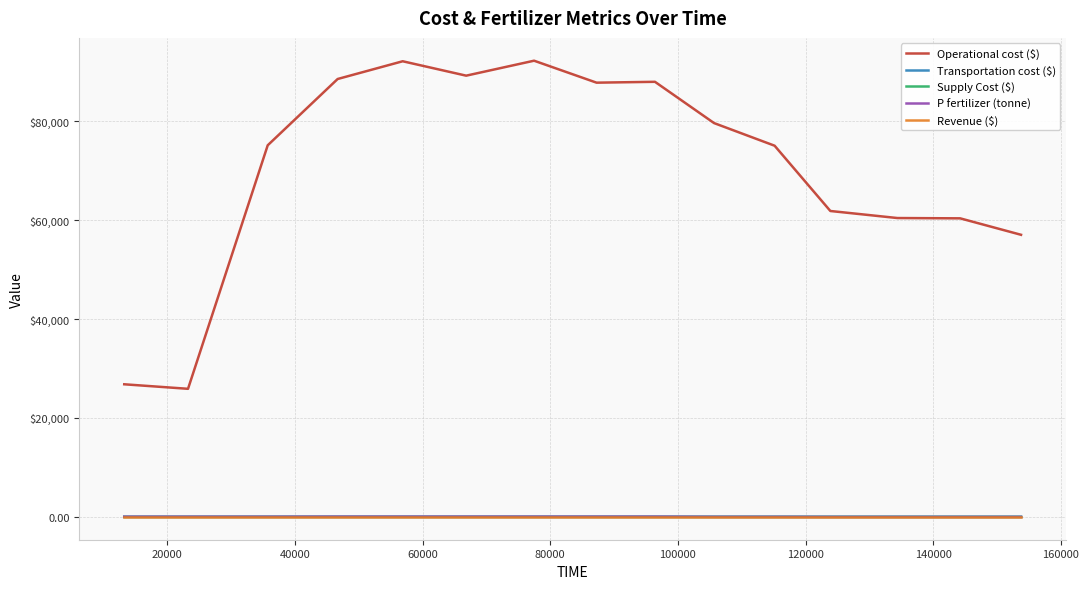

Is this an area chart (filled region under the line)?

No